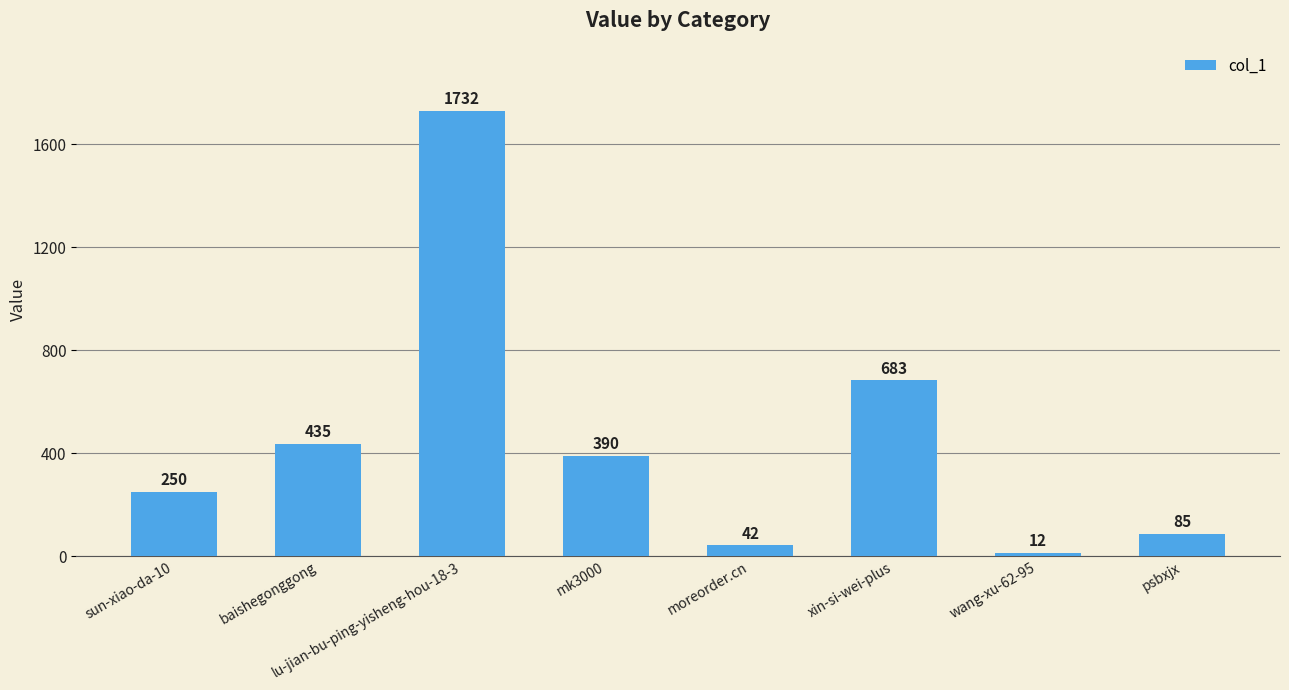

How many data points does each series have?

8